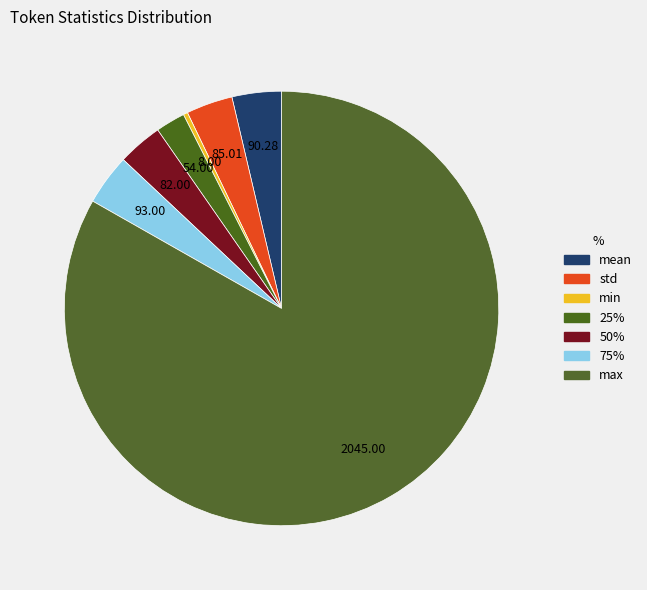

How many slices are in this pie chart?

7